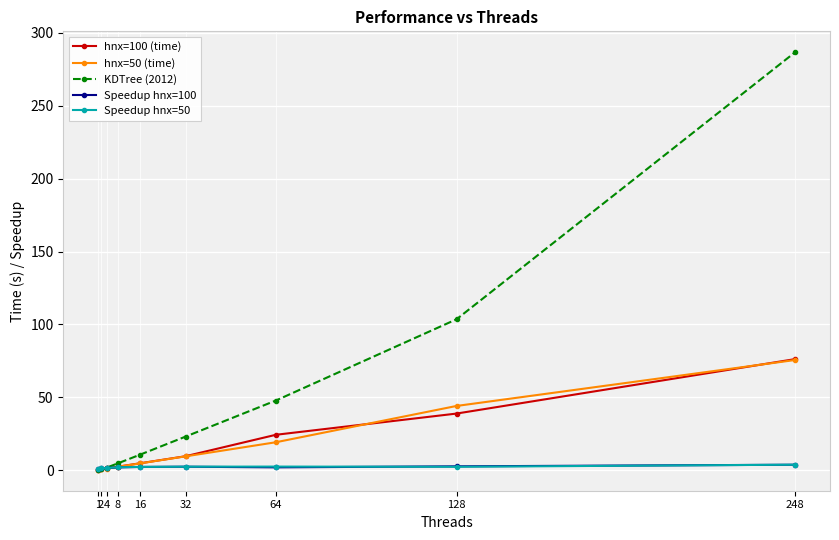

Which series has the widest spread of values?

KDTree (2012)